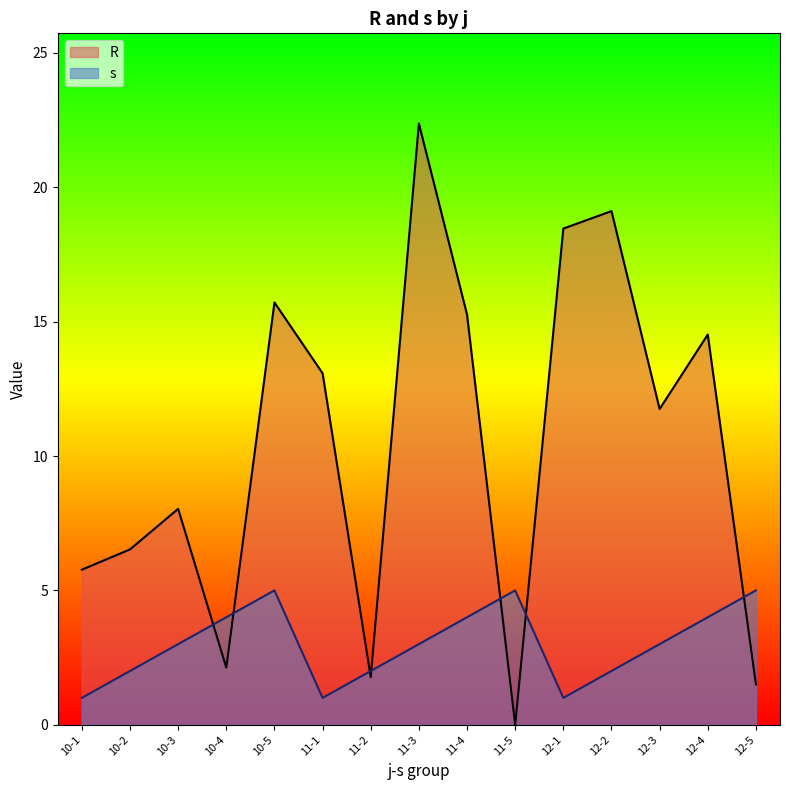

Count the s values in the range 2 to 4.

9